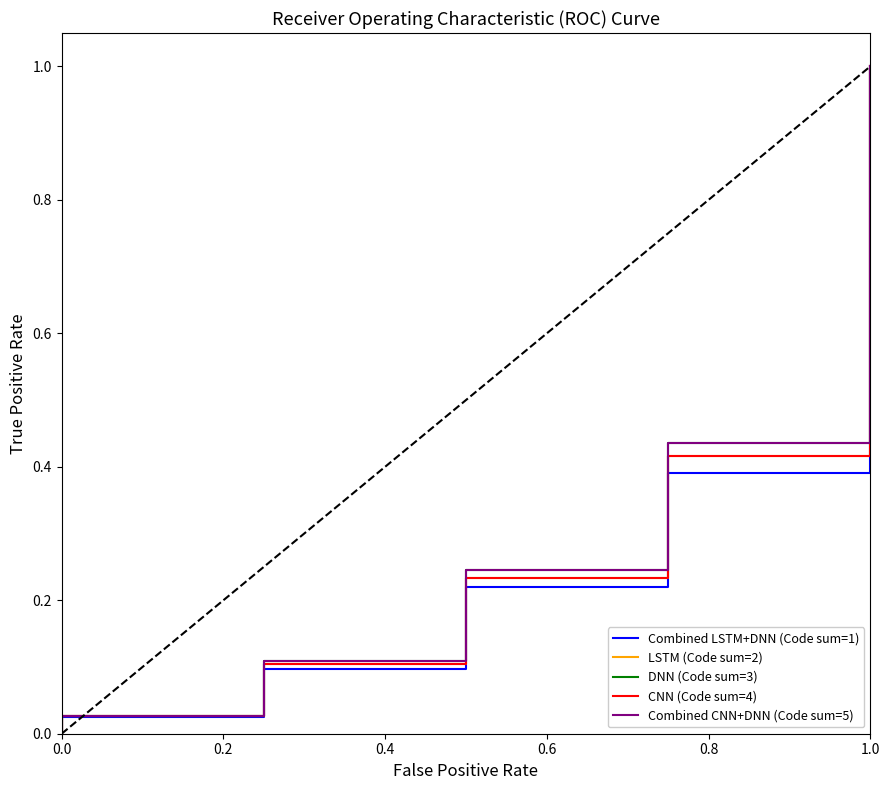

True or false: CNN (Code sum=4) and Combined CNN+DNN (Code sum=5) cross at least once.

False